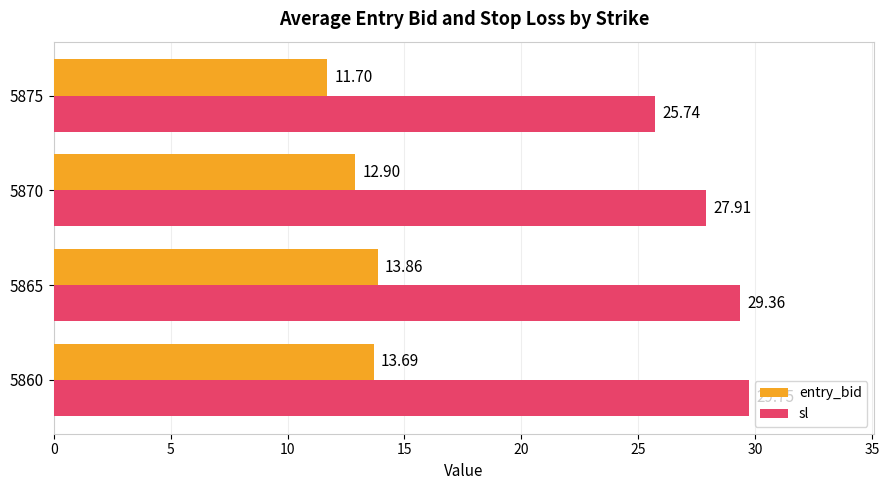

What is the difference between the maximum and minimum values in the sl series?

4.0